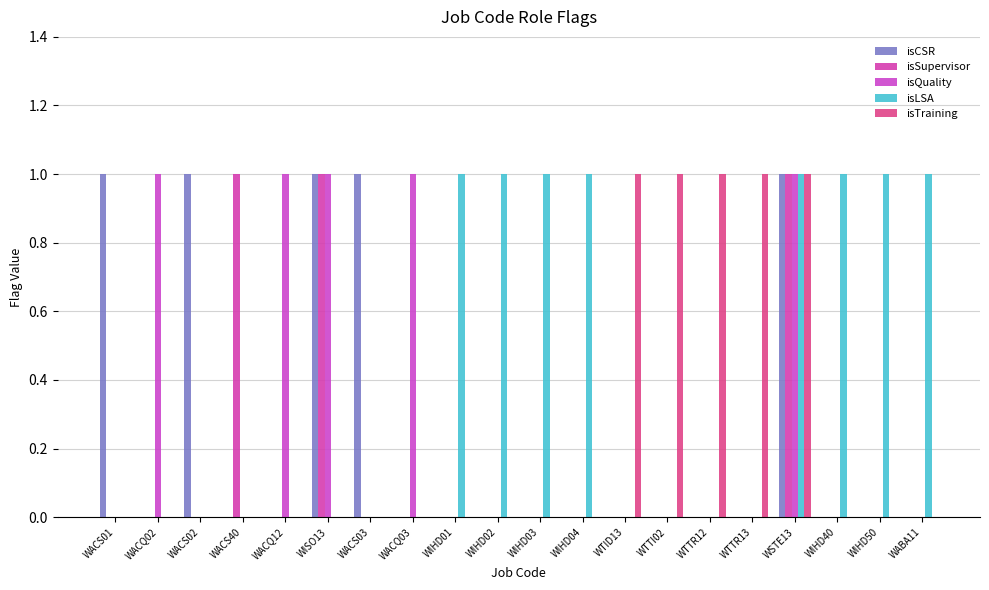

Does the chart contain stacked bars?

No